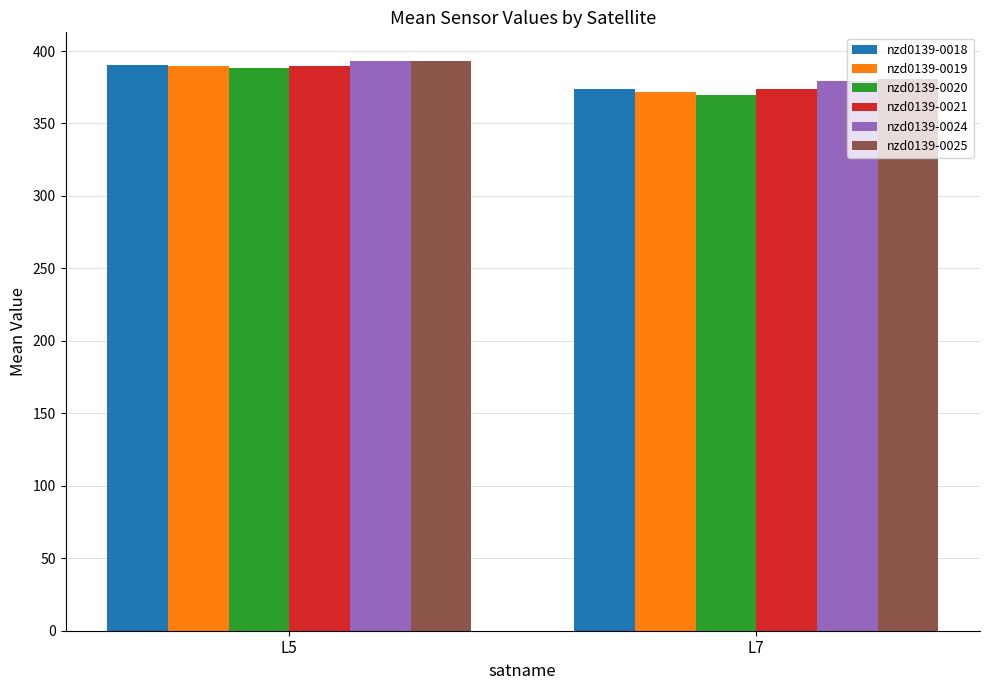

What is the difference between the maximum and minimum values in the nzd0139-0020 series?

18.7